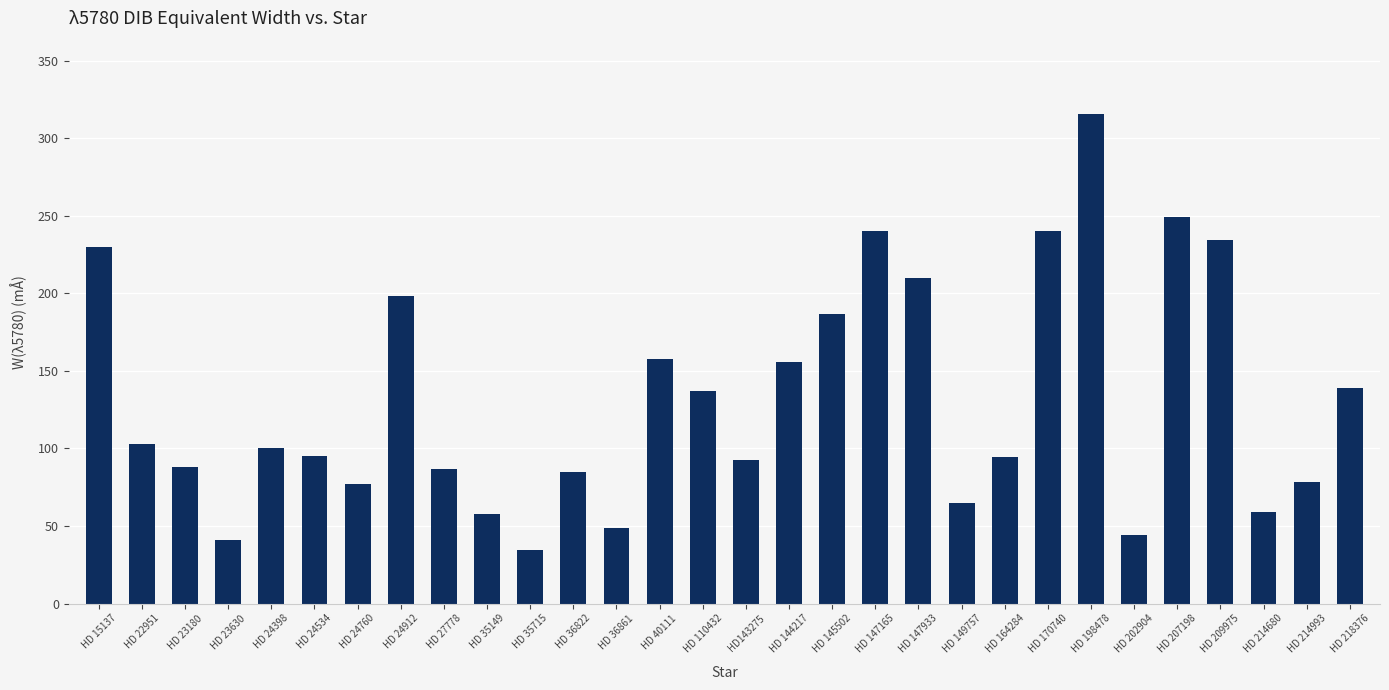

What is the minimum value shown in the chart?

34.6